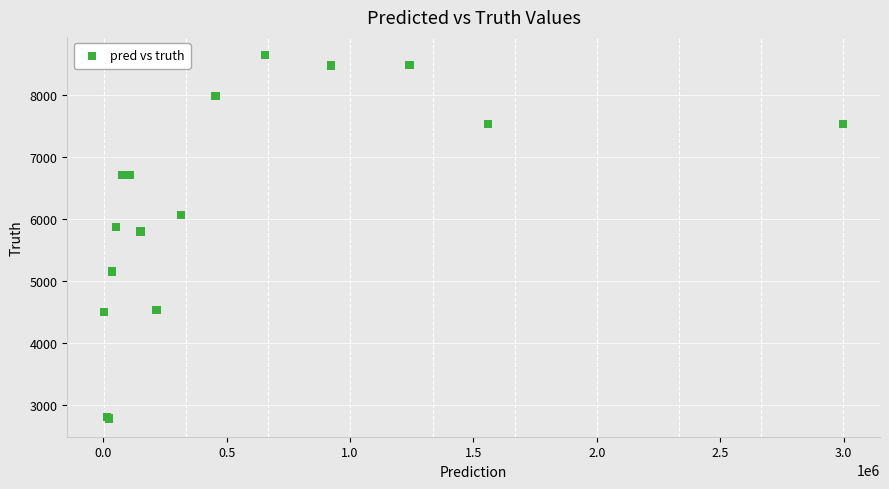

What Y value in the scatter plot is closest to 5710?

5794